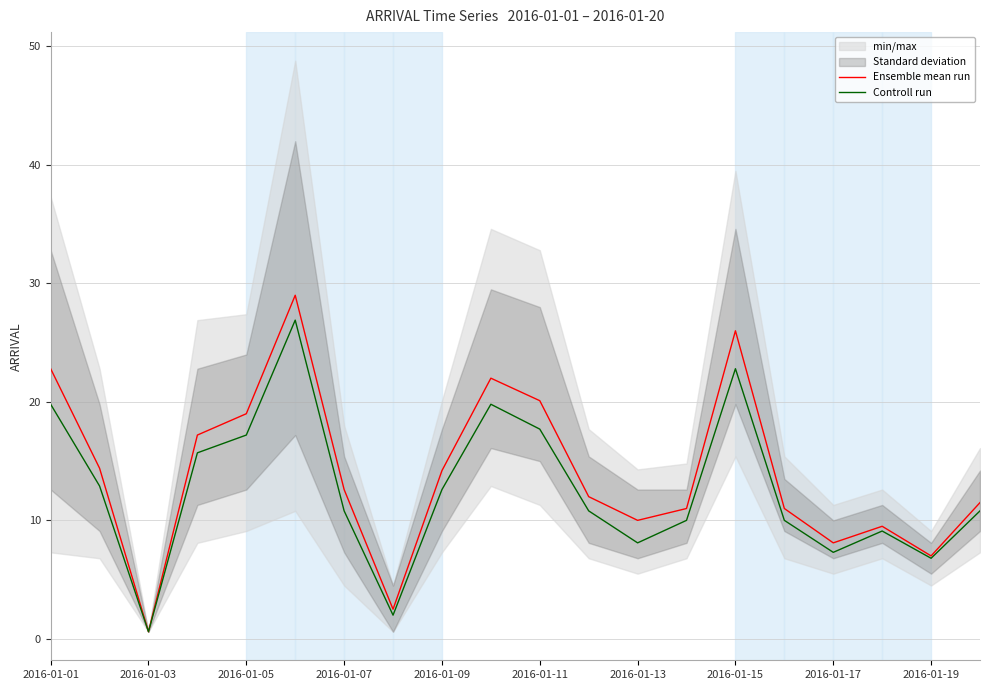

True or false: Controll run and Ensemble mean run cross at least once.

False